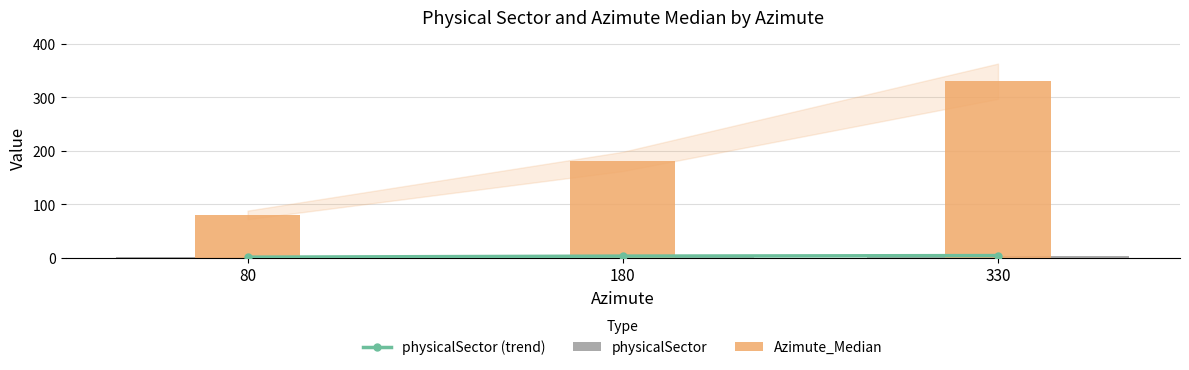

What are all the series names shown in the legend?

physicalSector (trend), physicalSector, Azimute_Median